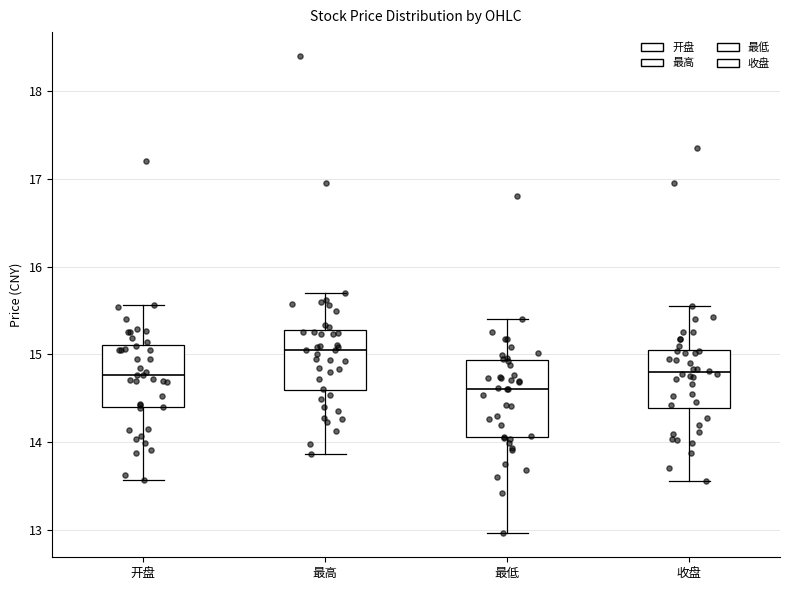

Reading left to right, read every box against the y-axis: the position of its median line, the range the box covers, and the ends of its whiskers. The values are not printed on the chart, so give them approximately, as read against the axis.

开盘: median 14.8, box 14.4 to 15.1, whiskers 13.6 to 15.6
最高: median 15.1, box 14.6 to 15.3, whiskers 13.9 to 15.7
最低: median 14.6, box 14.1 to 14.9, whiskers 13.0 to 15.4
收盘: median 14.8, box 14.4 to 15.1, whiskers 13.6 to 15.6